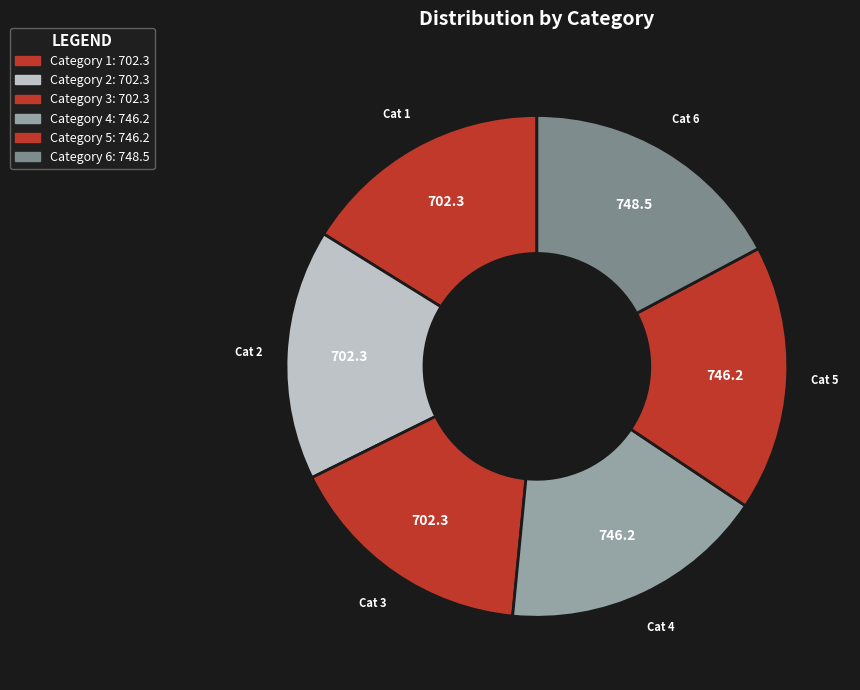

What is the smallest slice in the pie chart?

1